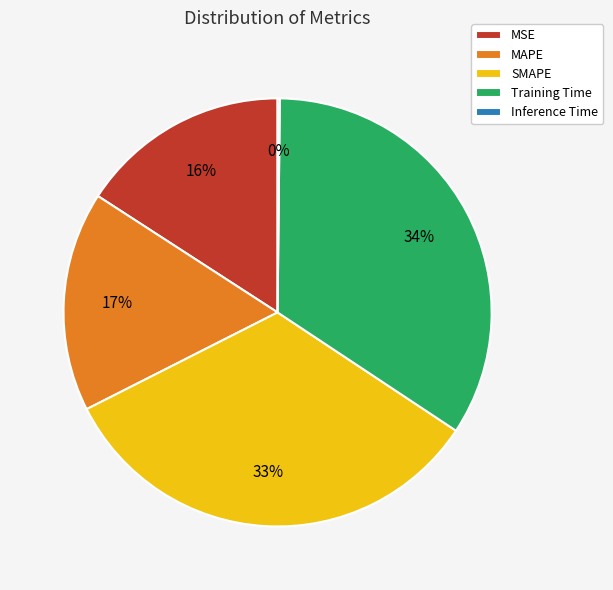

Do SMAPE and MAPE together represent more than half of the pie?

No